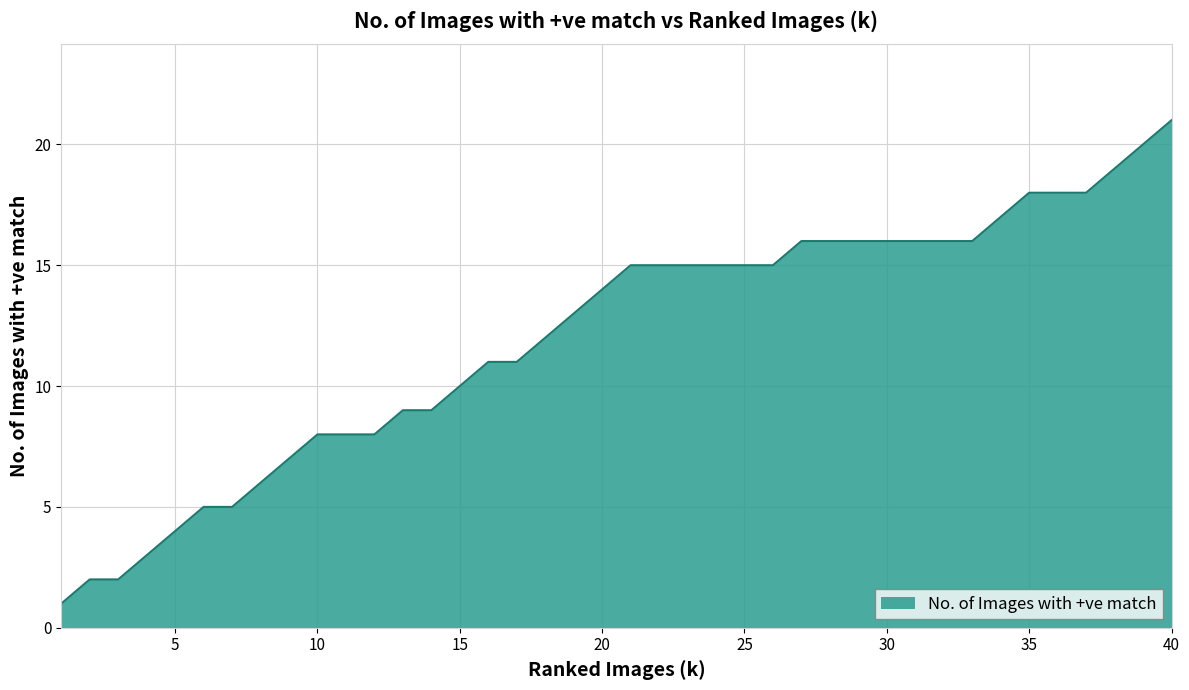

What is the difference between the maximum and minimum values?

20